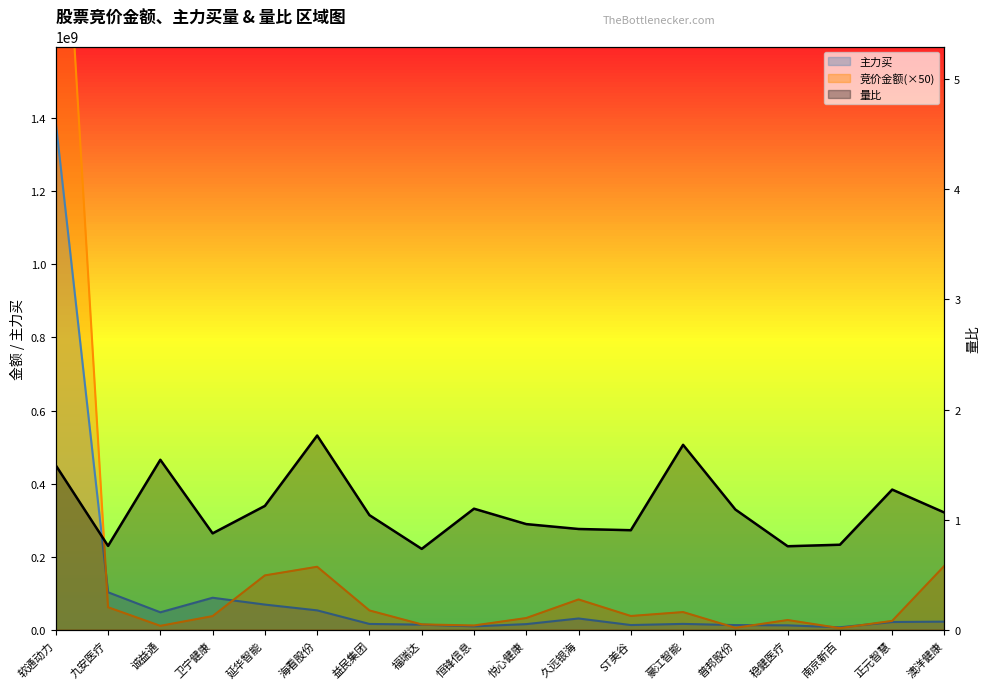

What is the difference between the 主力买 values at 软通动力 and 久远银海?

1355441544.0